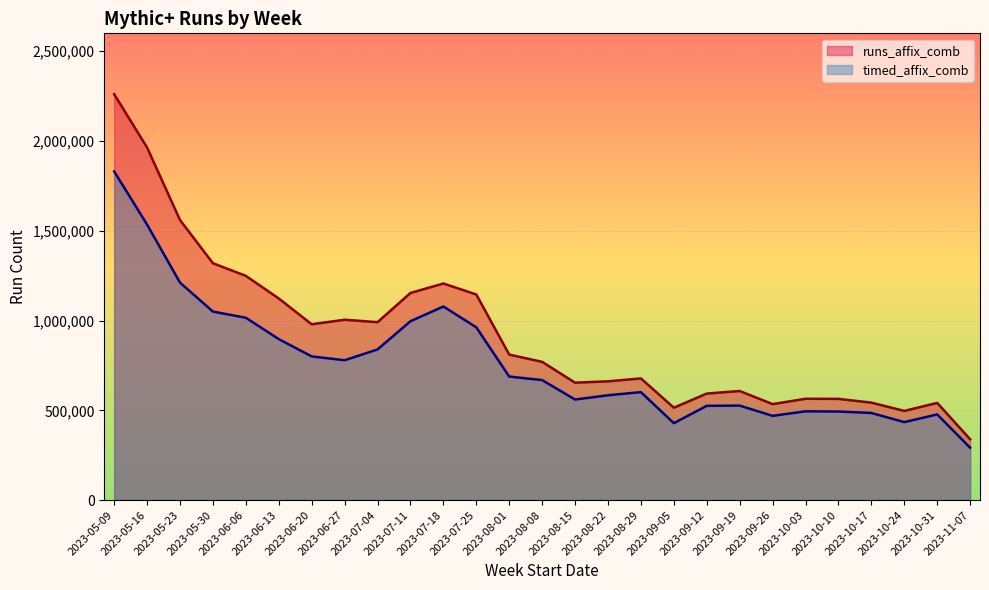

At which label is runs_affix_comb closest to 1299753?

2023-05-30